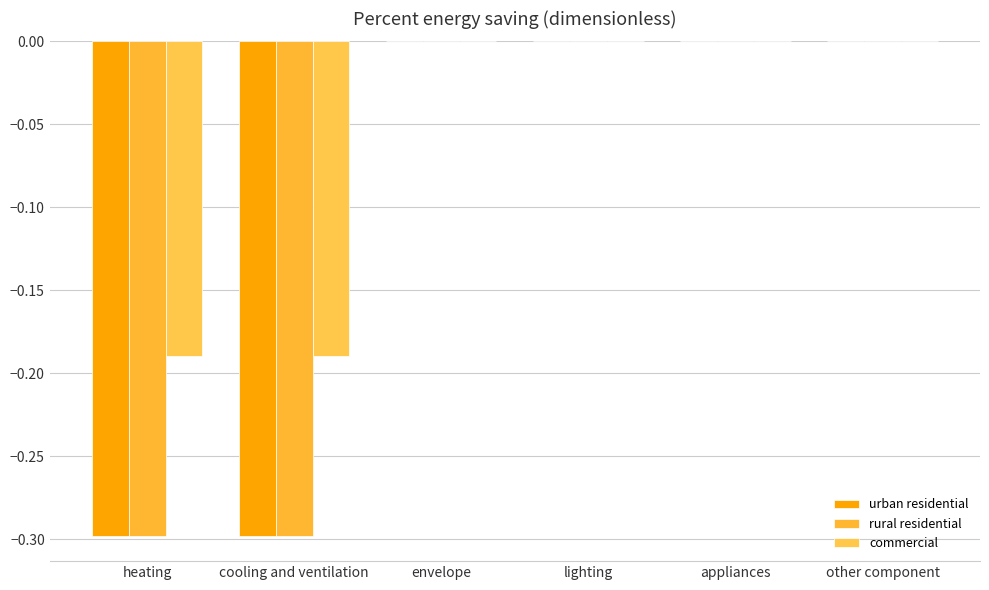

How many urban residential values are between 0 and 1?

4